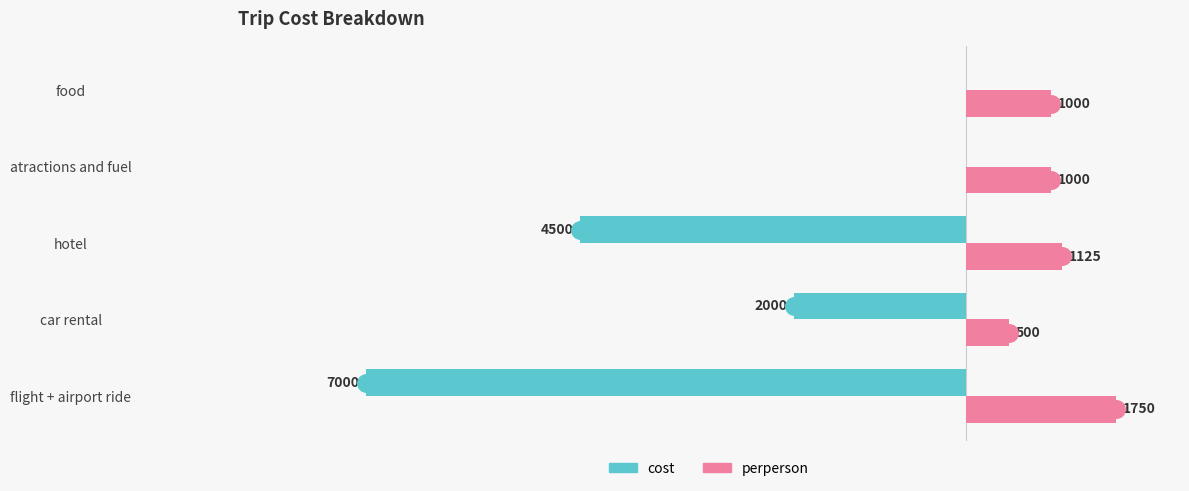

Where is perperson nearest to the value 1125?

hotel